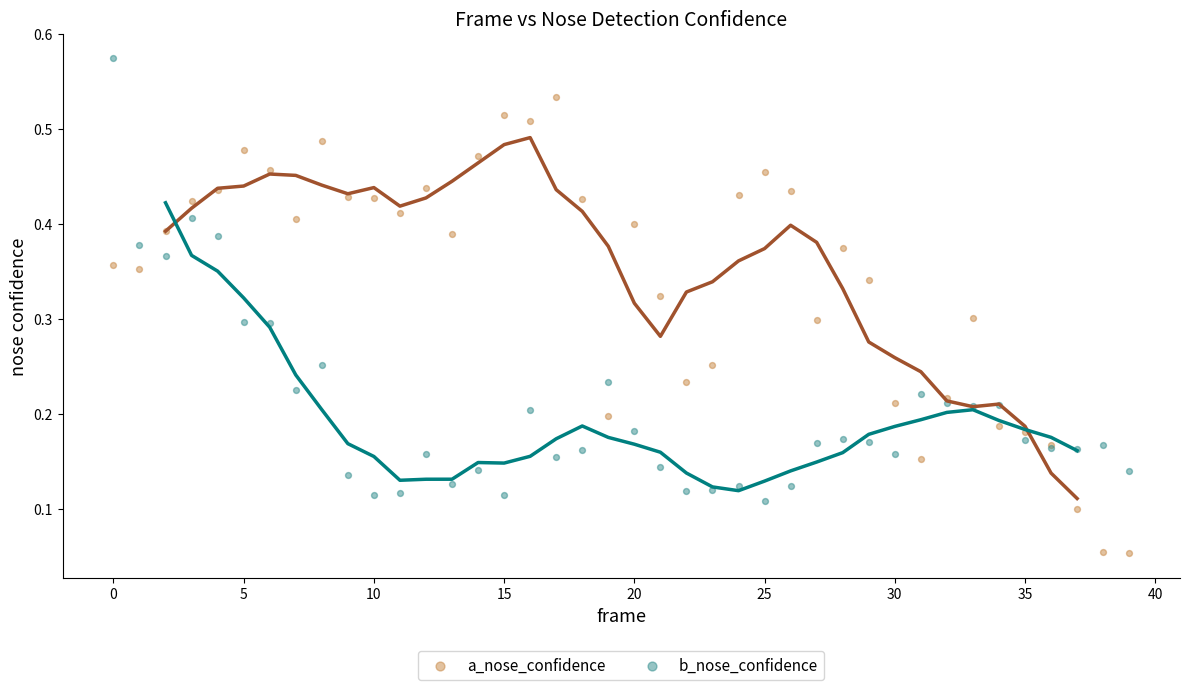

Which series has the widest spread of Y values?

a_nose_confidence